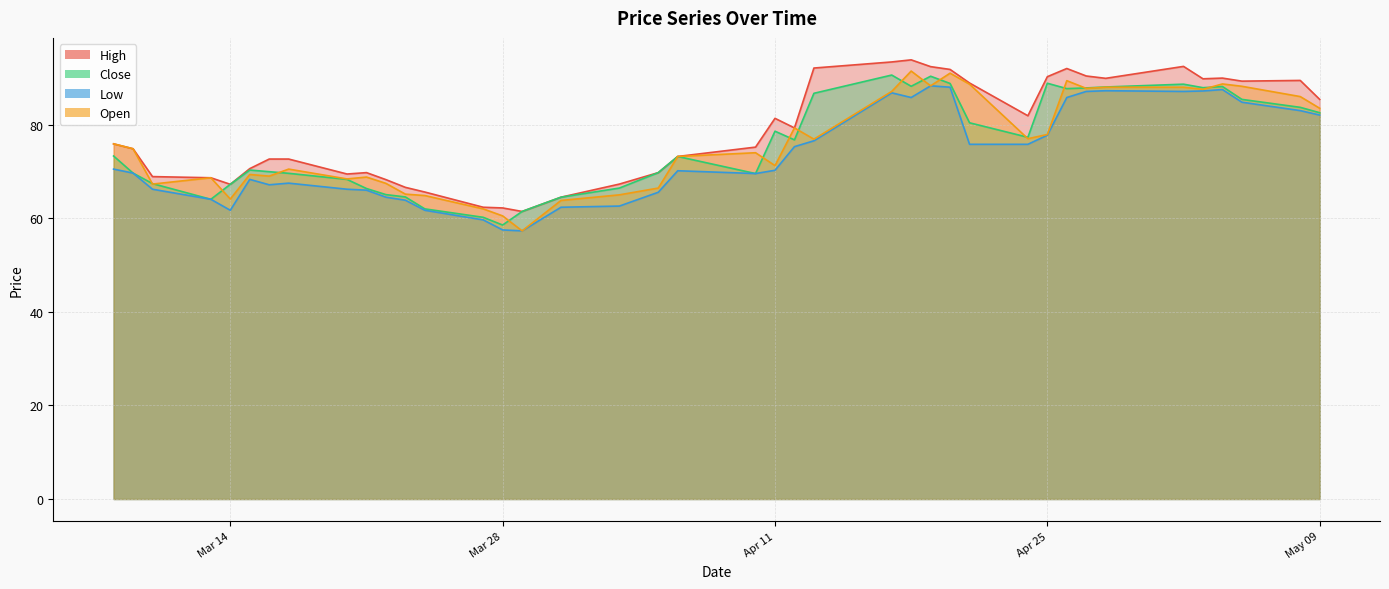

At which label is Open closest to 74?

2023-04-10